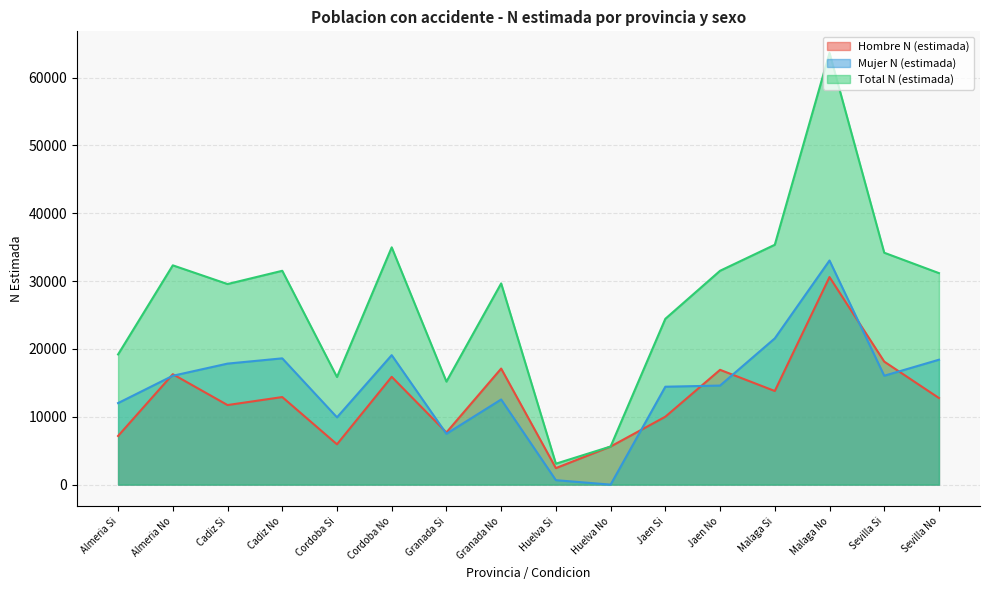

What is the approximate value of Hombre N (estimada) at Almeria Si?

7171